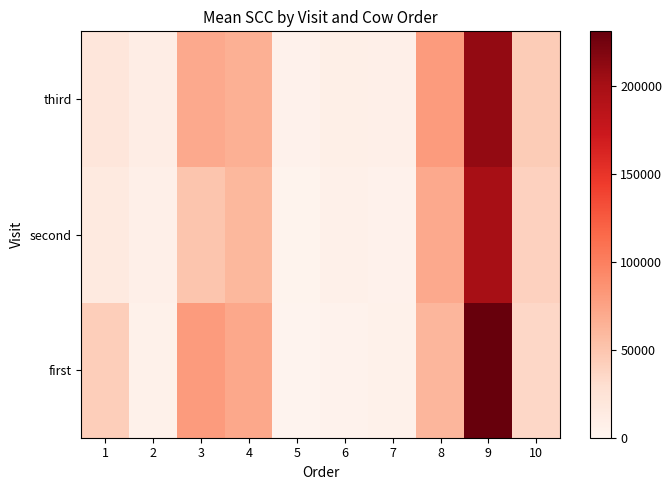

List the series in order of their overall mean, highest first.

first, third, second